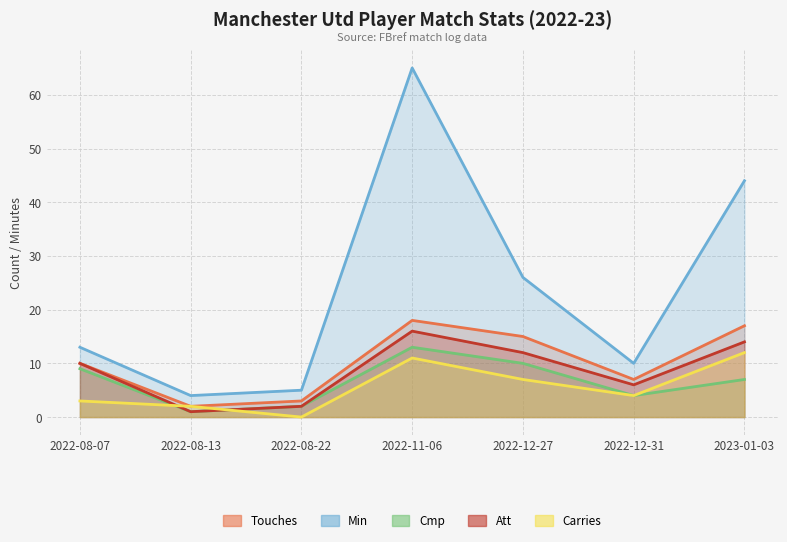

Which category has the highest value in the Cmp series?

2022-11-06